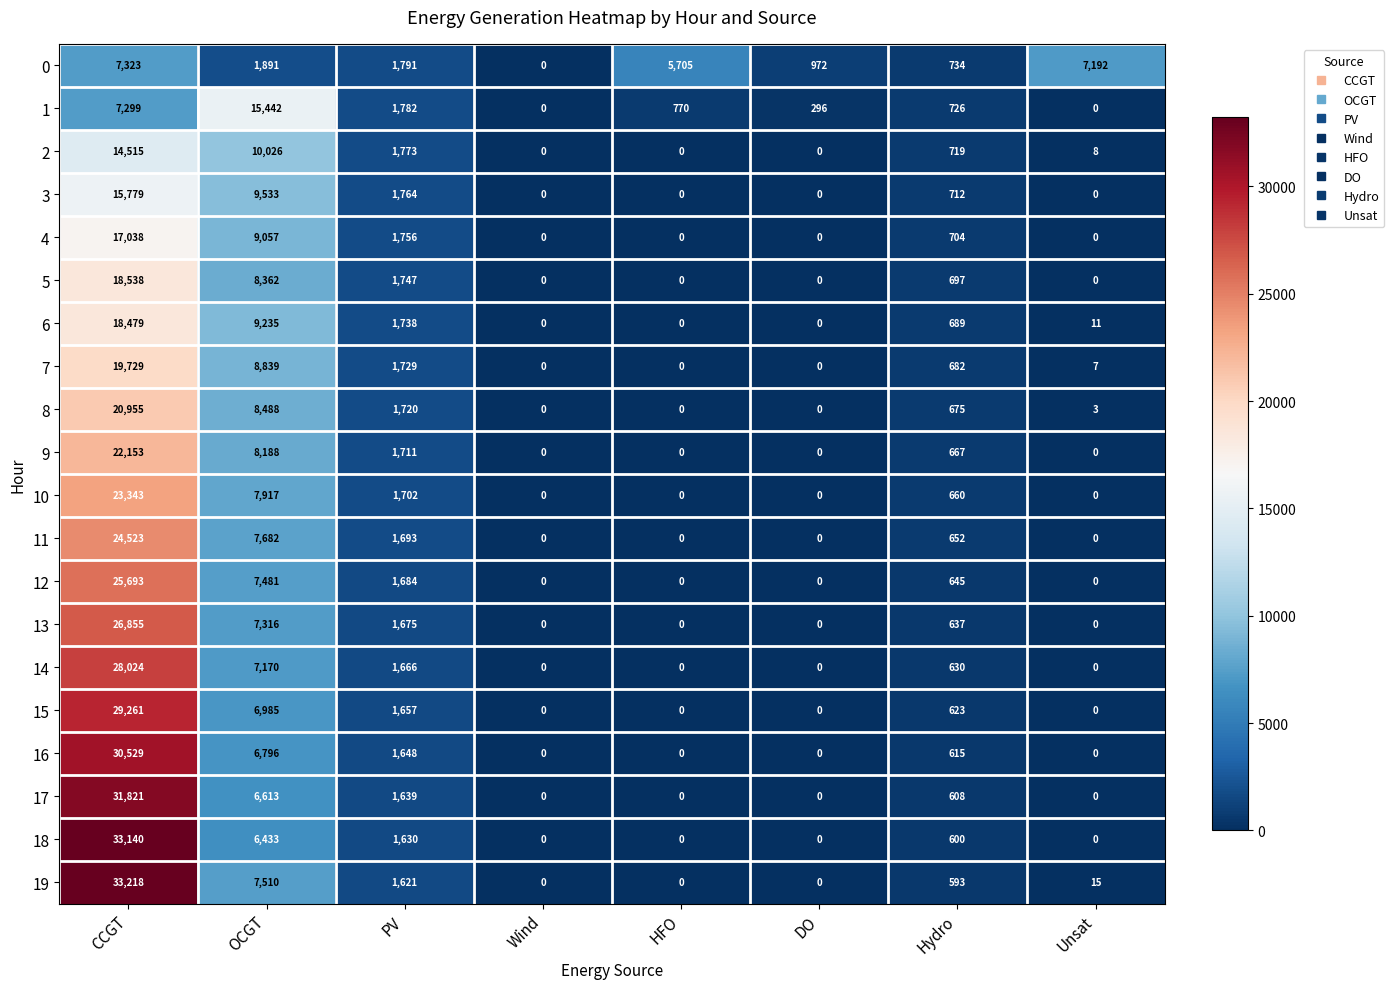

What is the average value of the 12 series?

4438